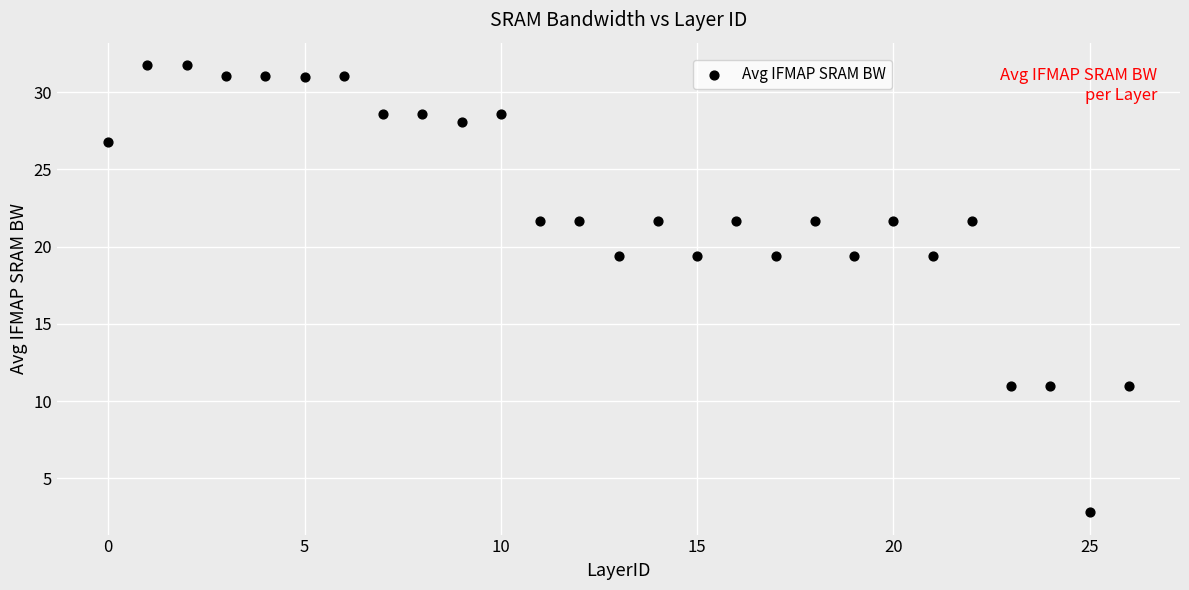

What is the range of Y values (max minus min)?

29.0